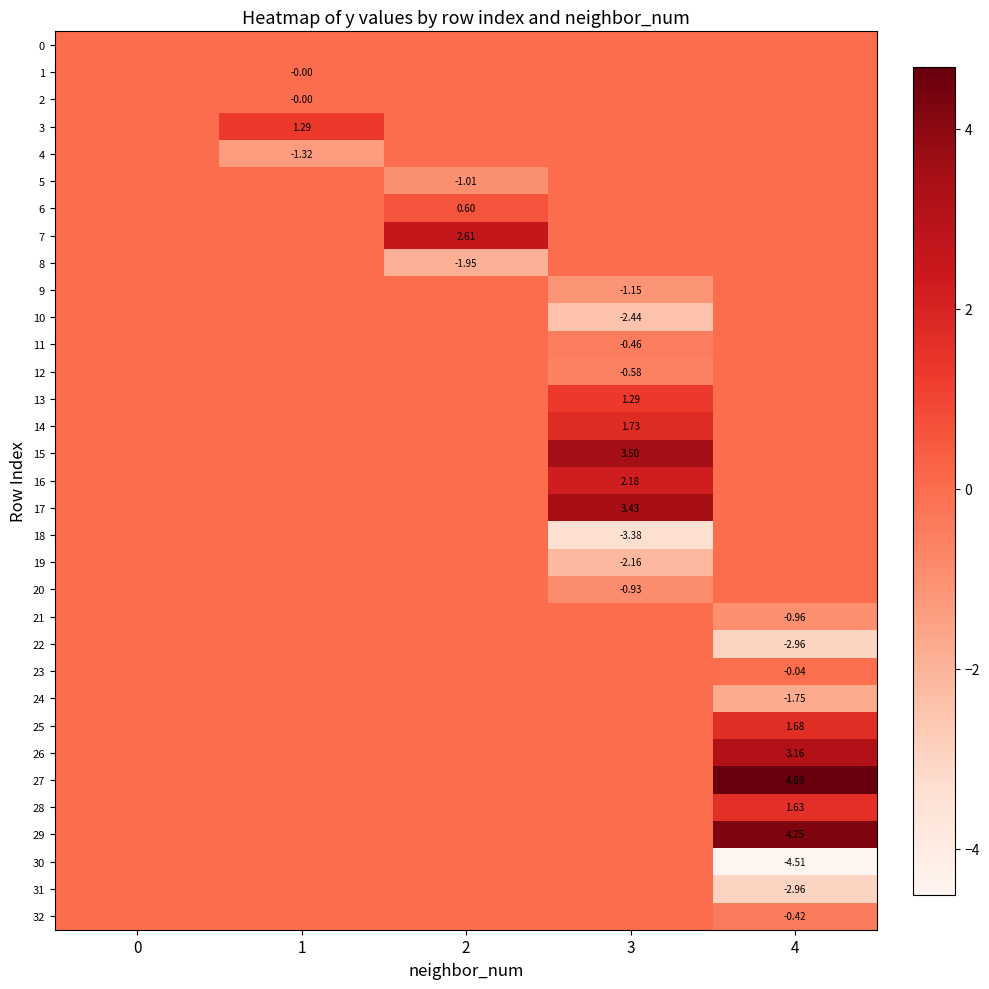

How many categories are shown in the chart?

5